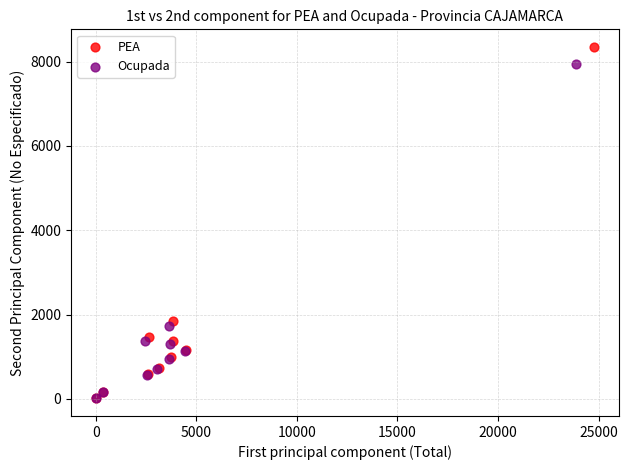

Which series contains the highest Y value?

PEA